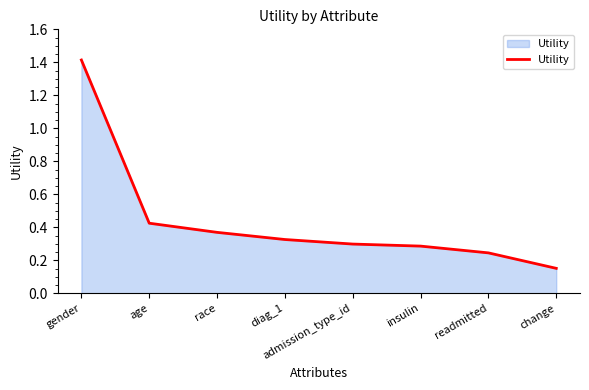

The value at diag_1 is 0.1. True or false?

False